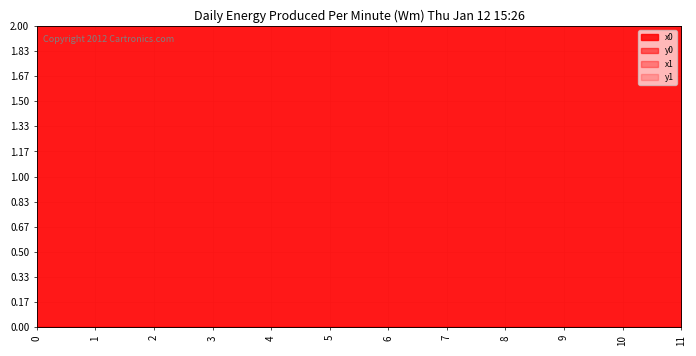

True or false: y0 and x0 cross at least once.

False